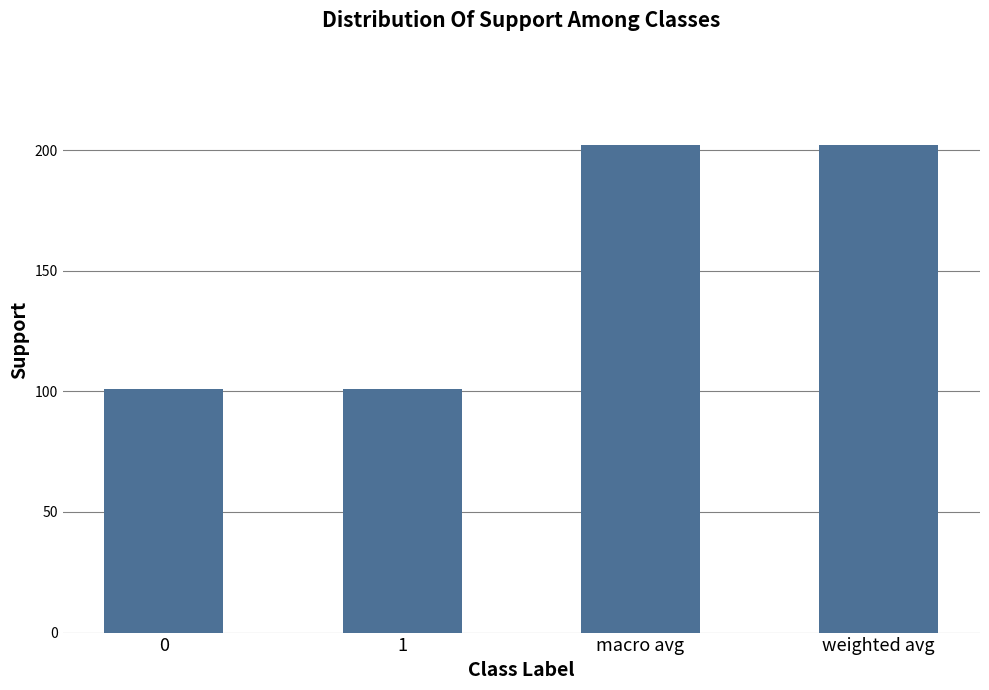

What value does the data have at 0?

101